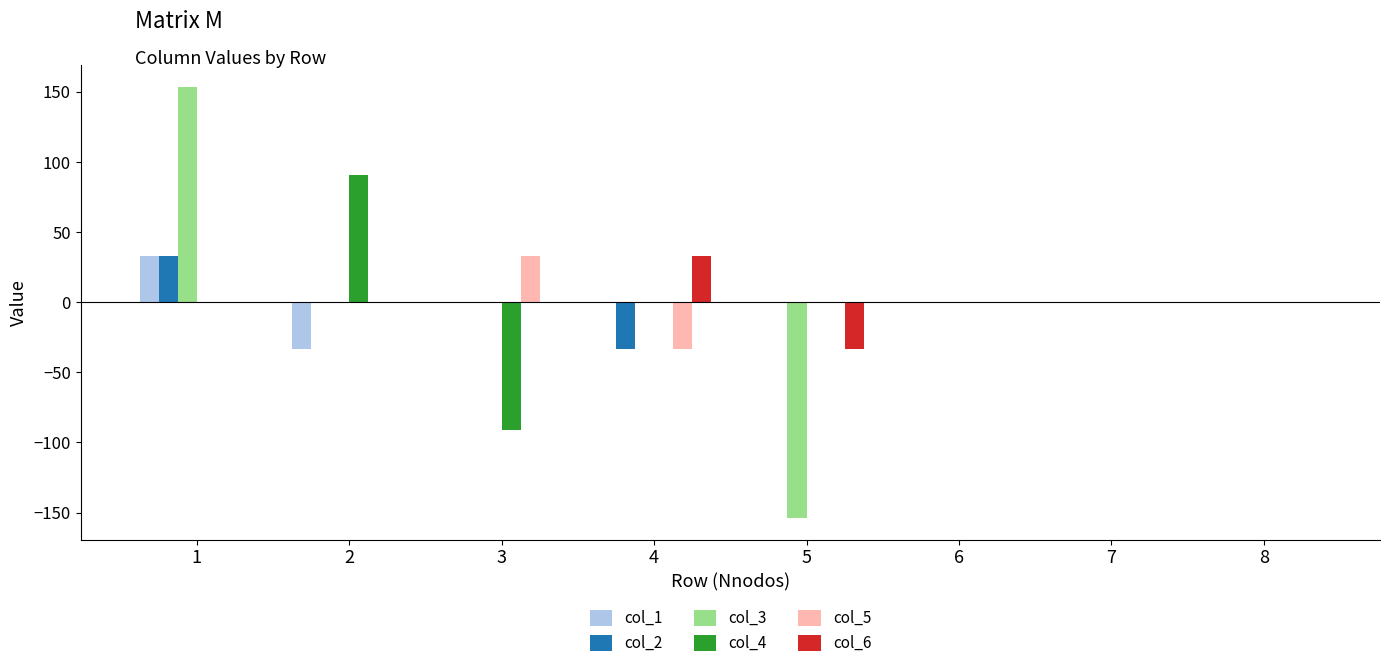

Is it true that col_3 equals -138.9 at 7?

False